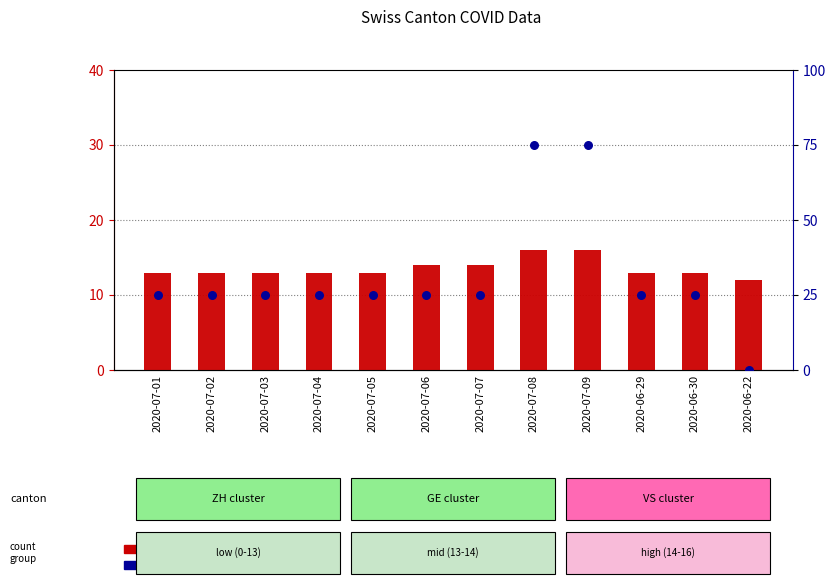

Which series contains the highest Y value?

percentile rank within the sample